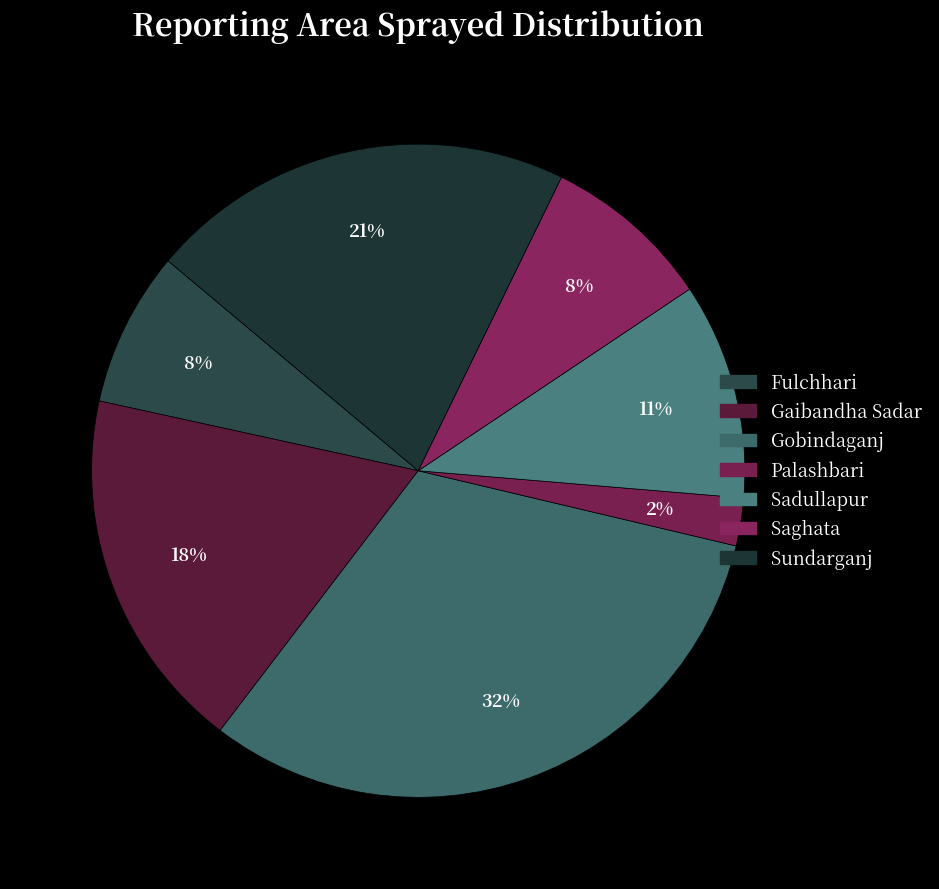

How many slices are in this pie chart?

7